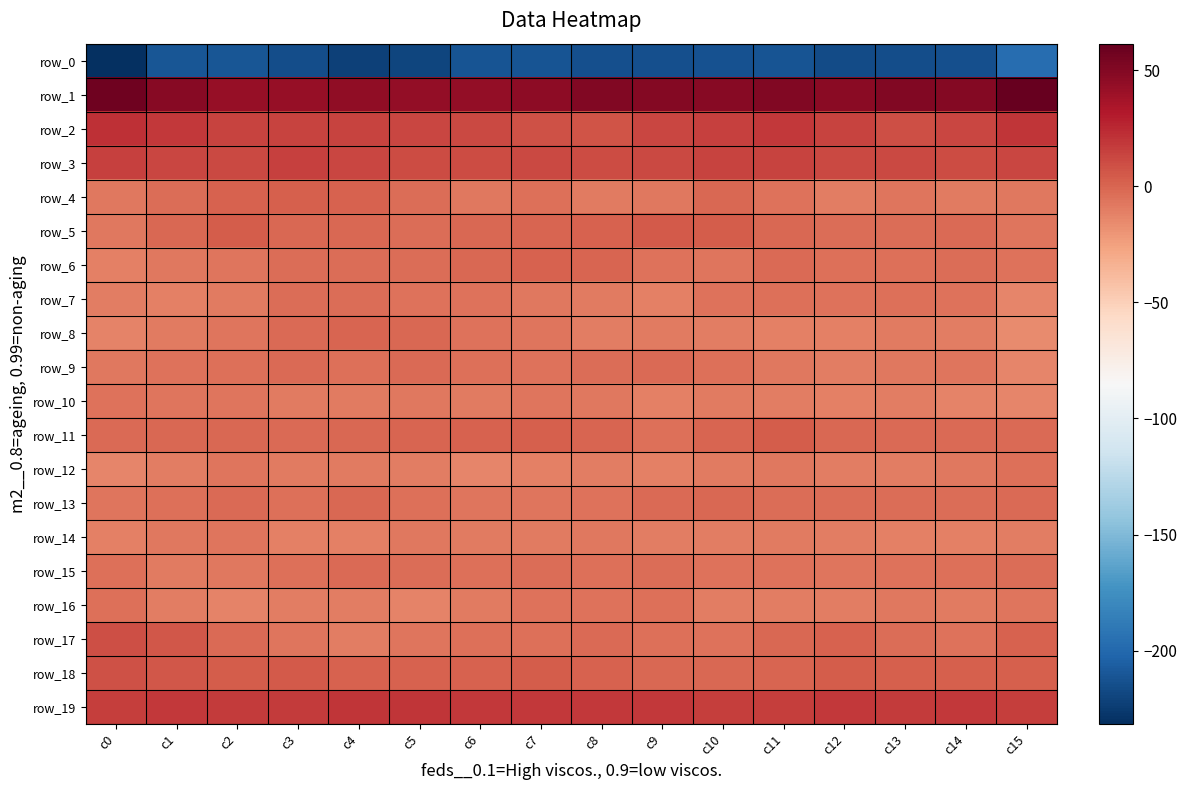

At how many categories does at least one series exceed 43?

14